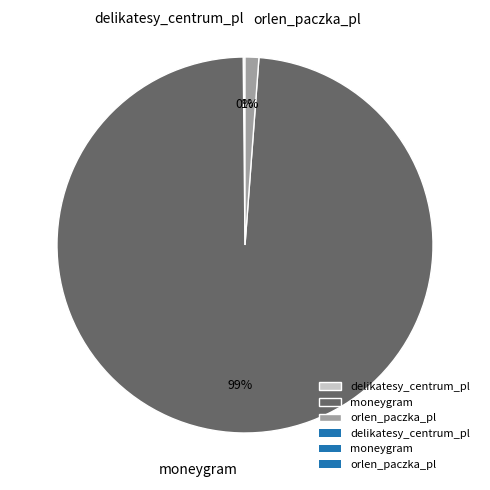

Between moneygram and orlen_paczka_pl, which is larger?

moneygram